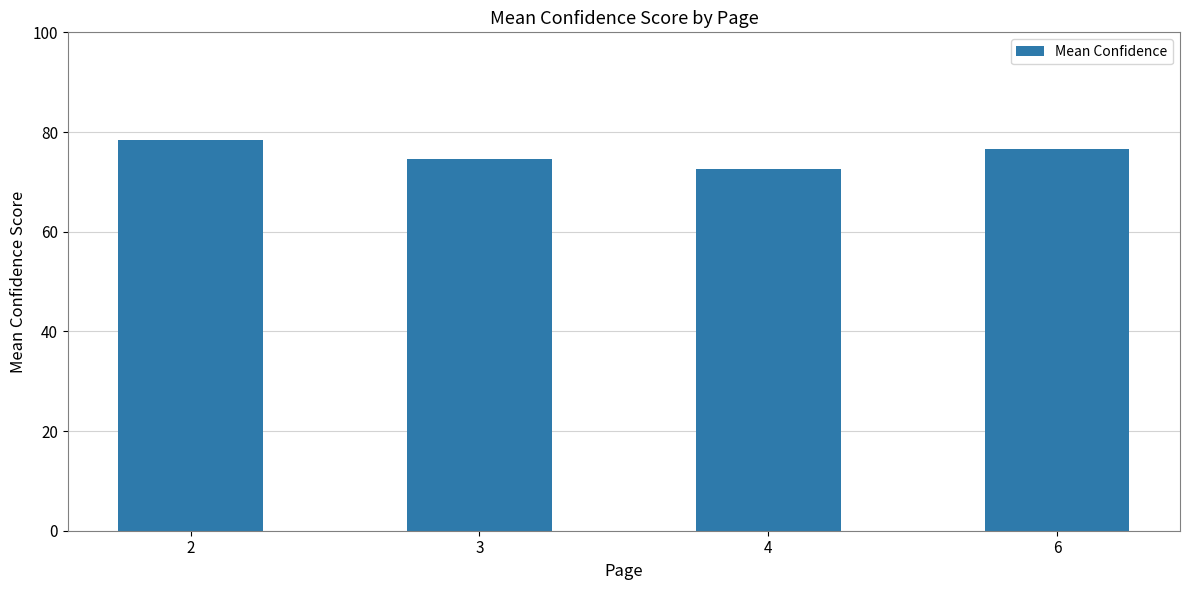

What is the change in value from 3 to 4?

-1.9